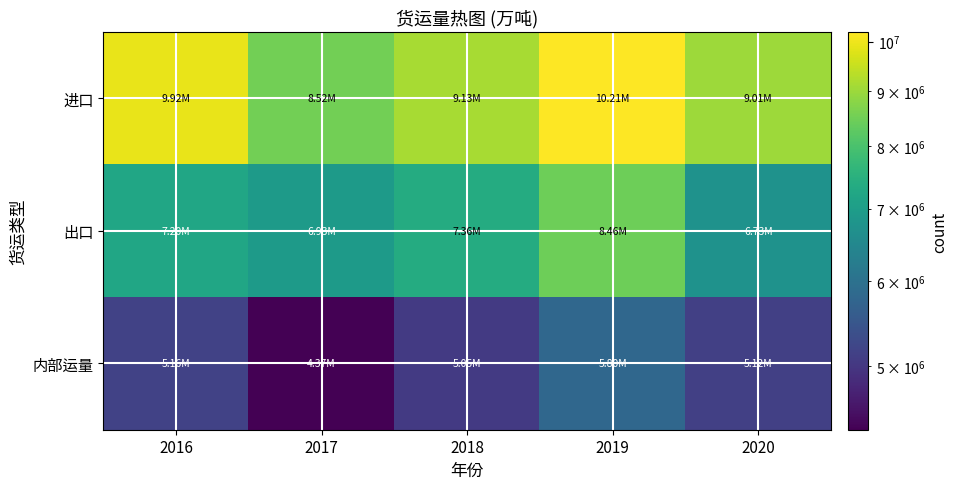

What is the total value across all series at 2020?

20867882.5